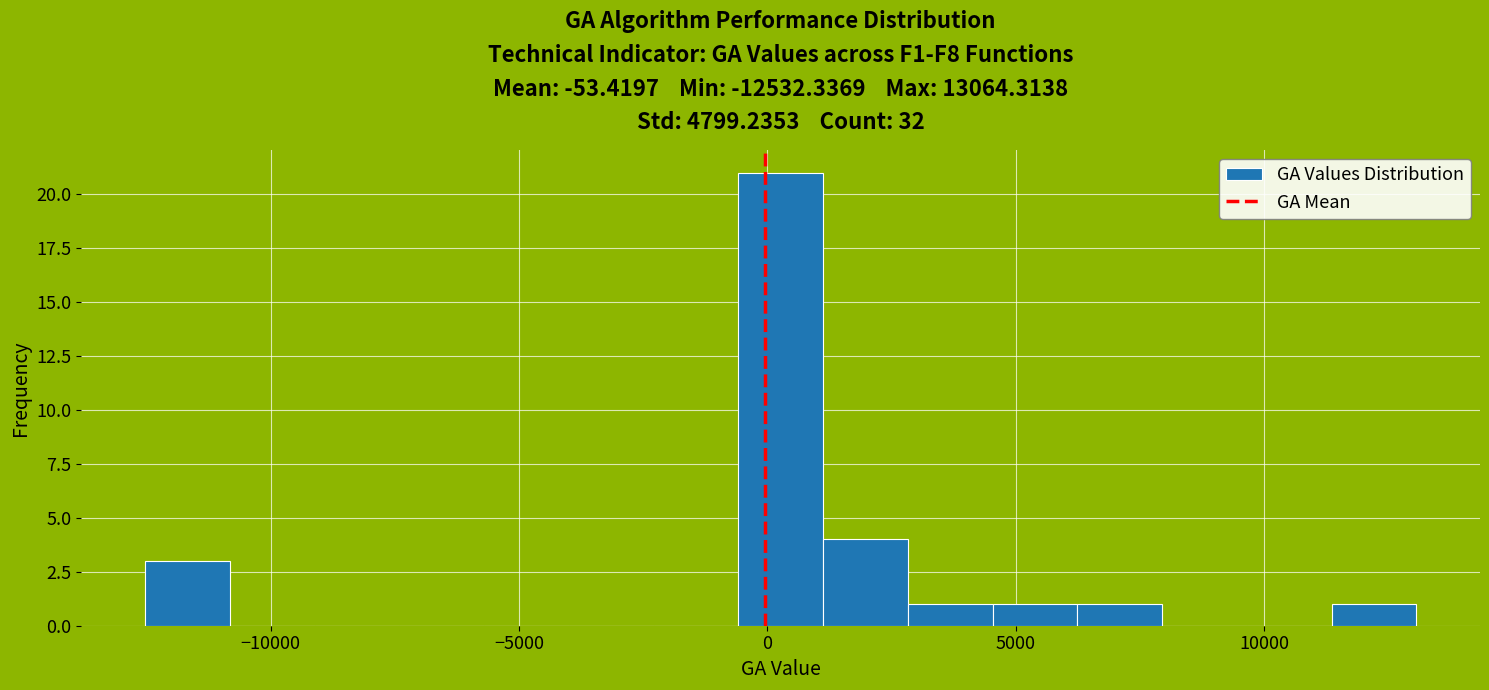

Read against the x-axis, roughly where is the centre of the tallest bar?

500